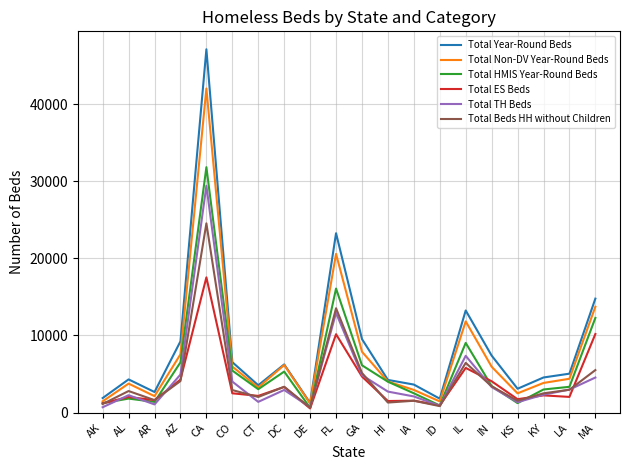

What is the difference between the maximum and second lowest values in the Total HMIS Year-Round Beds series?

30930